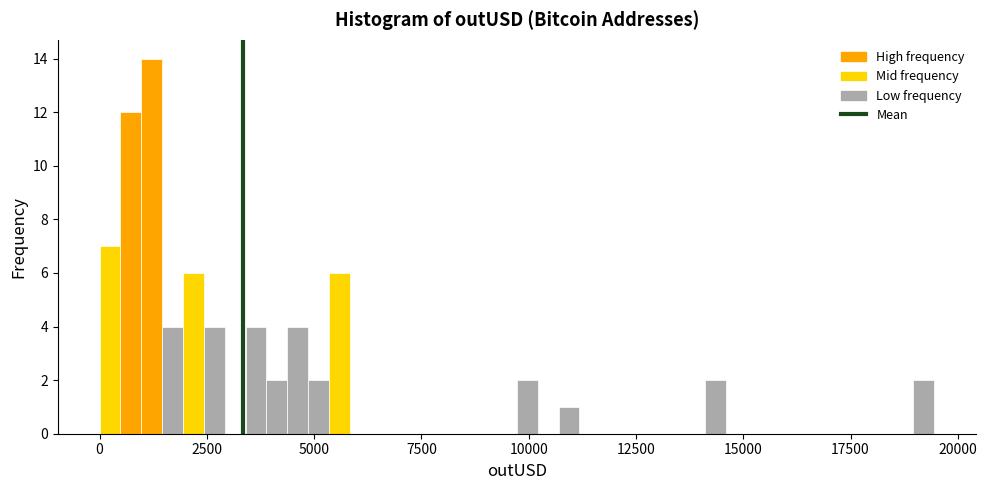

Around what value on the x-axis is the tallest bar? Give the approximate position of its centre, as read against the axis.

1000